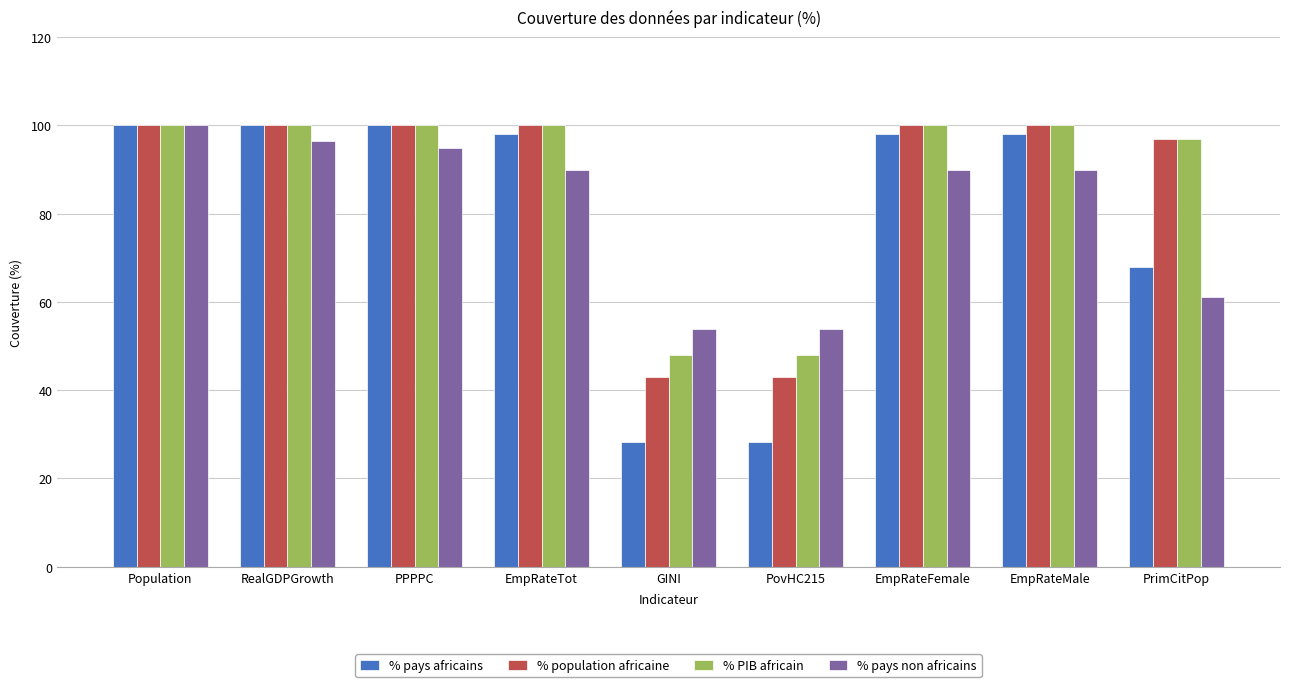

Reading right to left, what are all the values shown in this chart?

% pays africains: 67.9	98.1	98.1	28.3	28.3	98.1	100.0	100.0	100.0
% population africaine: 97.0	100.0	100.0	42.9	42.9	100.0	100.0	100.0	100.0
% PIB africain: 96.9	100.0	100.0	48.0	48.0	100.0	100.0	100.0	100.0
% pays non africains: 61.2	89.9	89.9	54.0	54.0	89.9	95.0	96.4	100.0